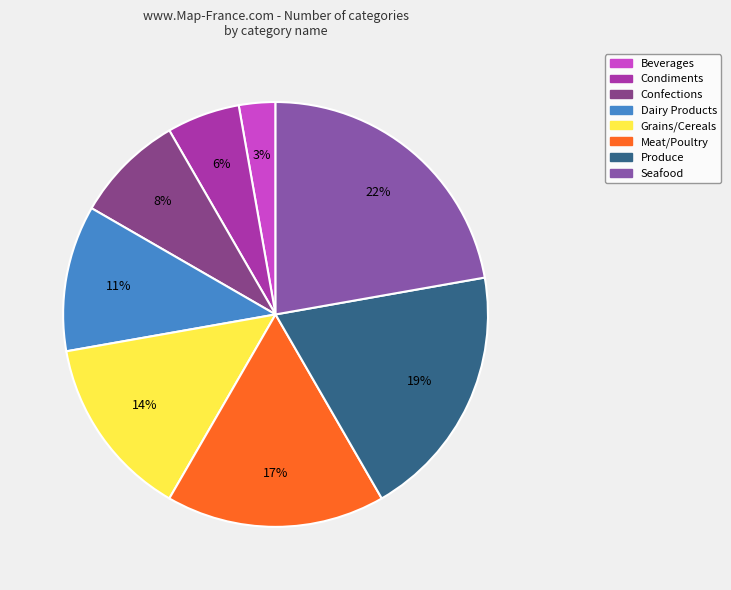

The Grains/Cereals slice represents 24% of the pie. True or false?

False